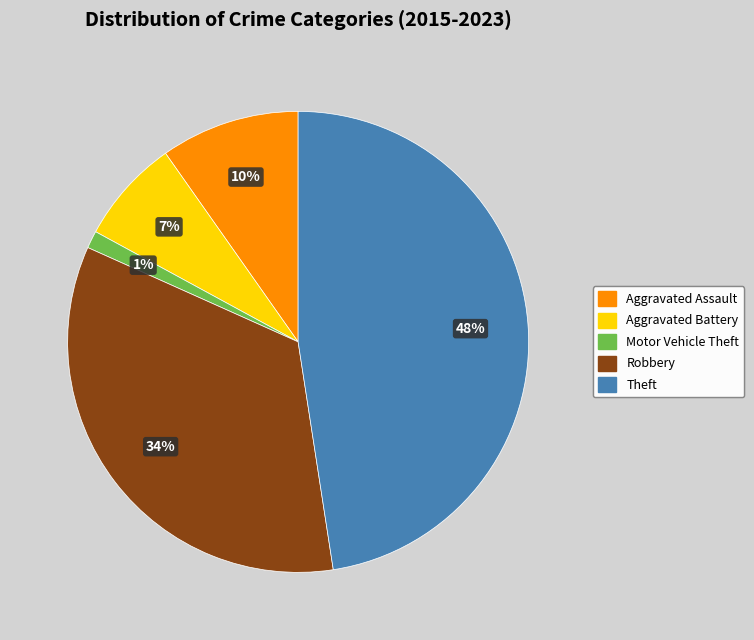

Does Theft account for over 50% of the chart?

No